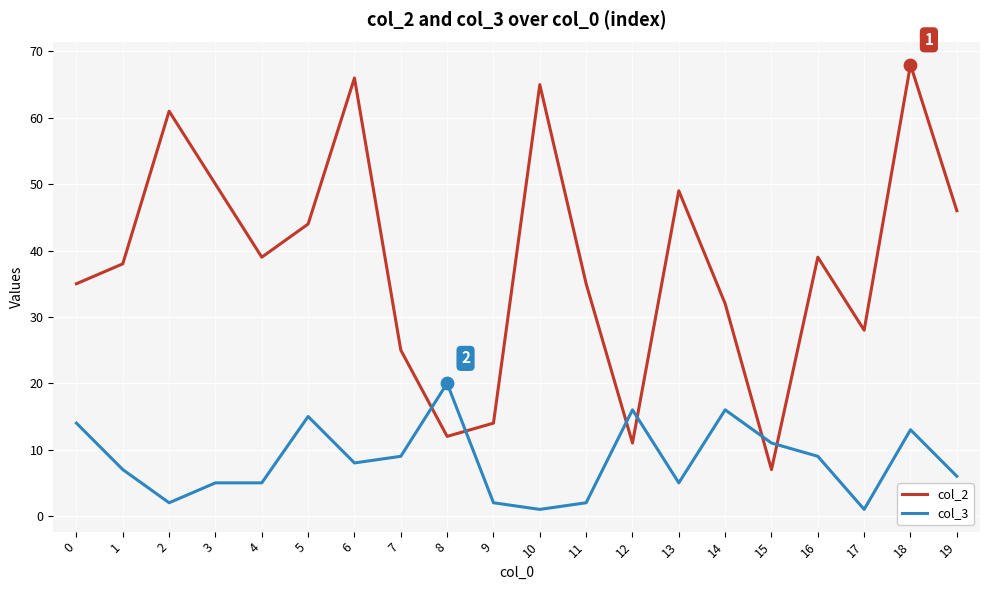

What are all the series names shown in the legend?

col_2, col_3